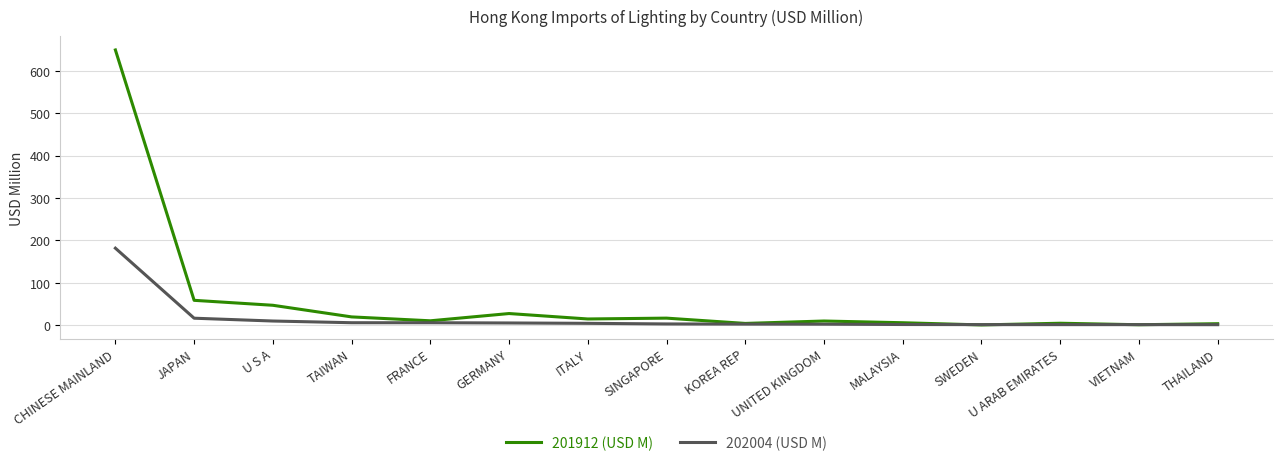

List the series in order of their peak value, highest first.

201912 (USD M), 202004 (USD M)